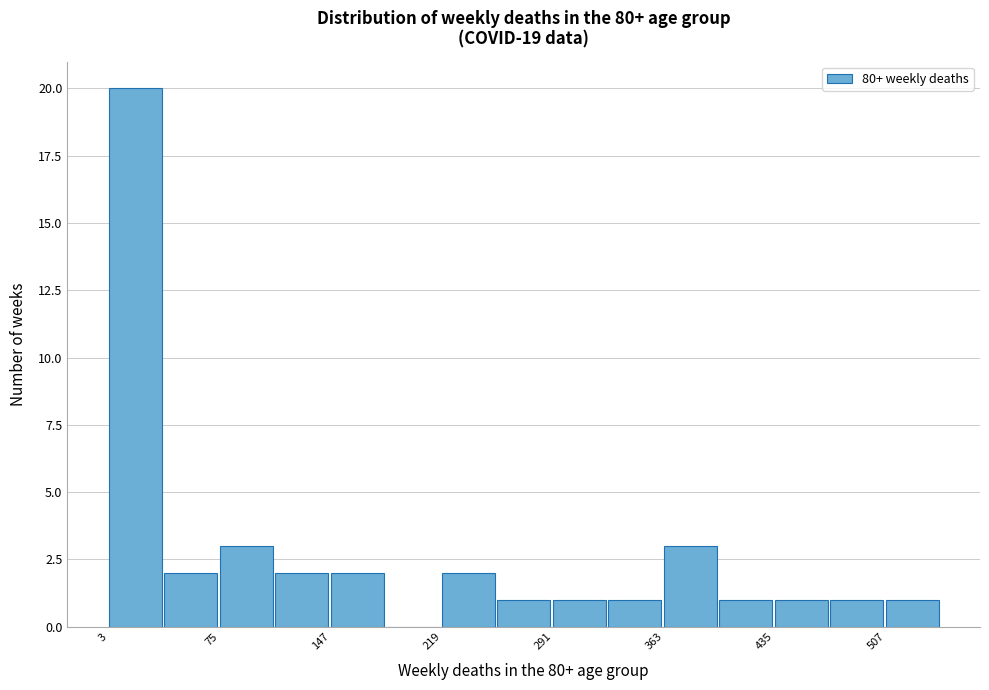

Around what value on the x-axis is the tallest bar? Give the approximate position of its centre, as read against the axis.

20